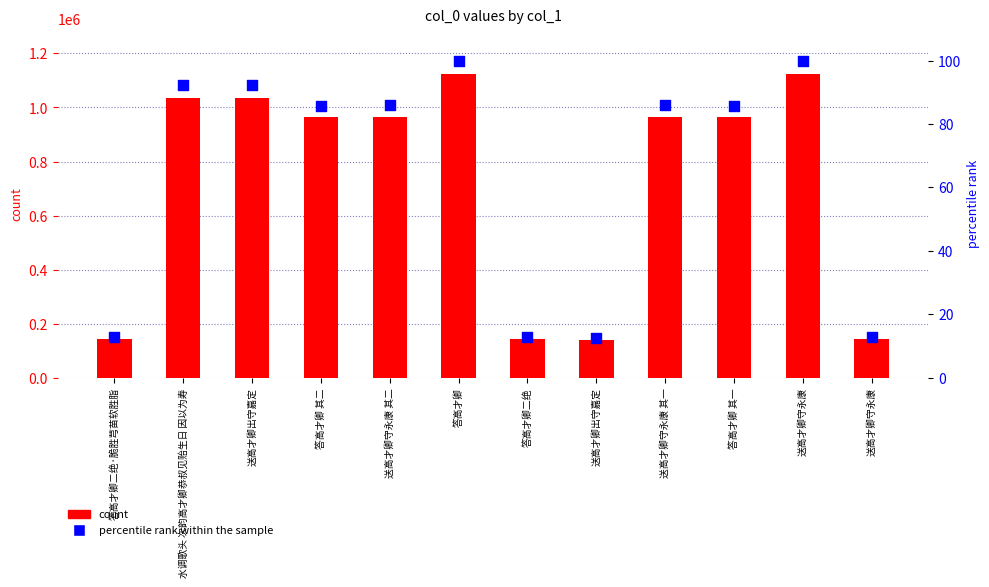

At how many categories does at least one series exceed 412428?

8